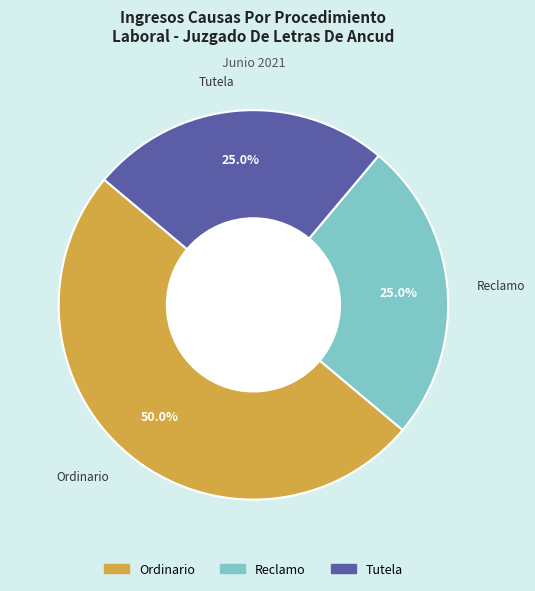

Which slice is the largest?

Ordinario